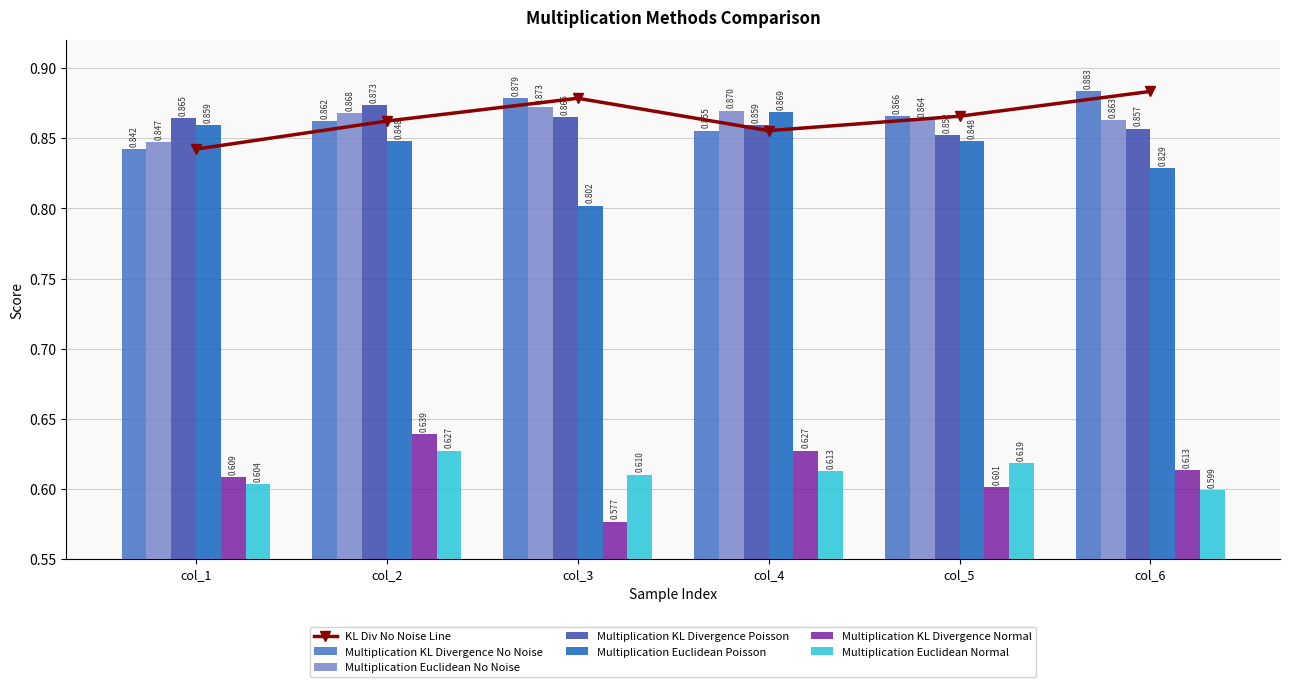

How many bars are there in each group?

6